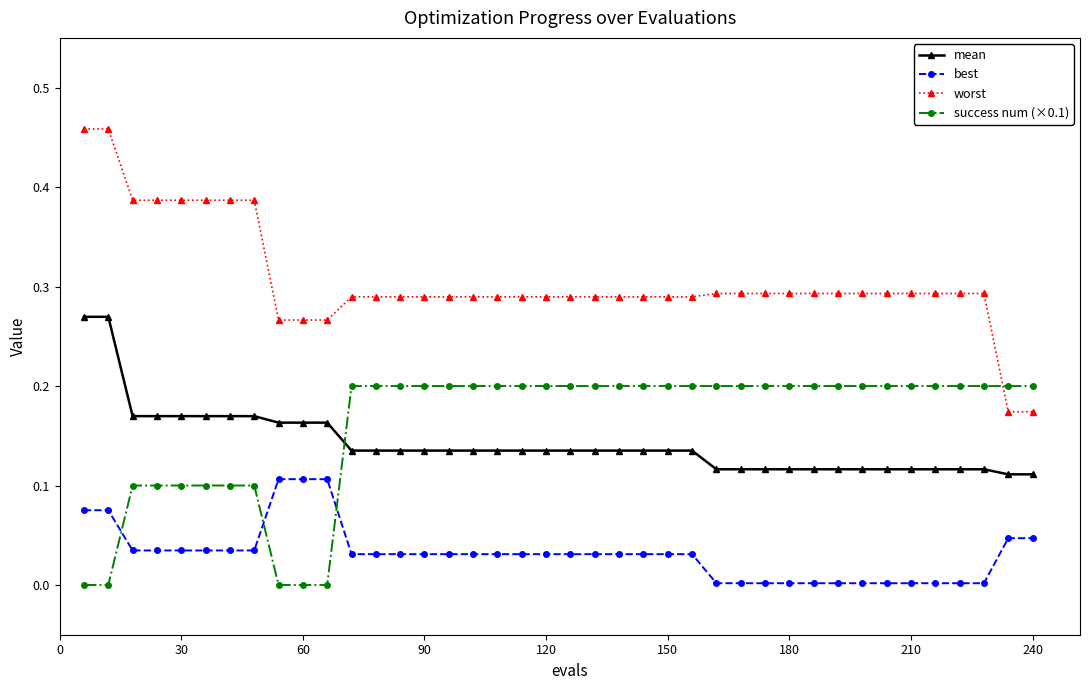

Rank the series by their maximum value, from highest to lowest.

worst, mean, success num (×0.1), best